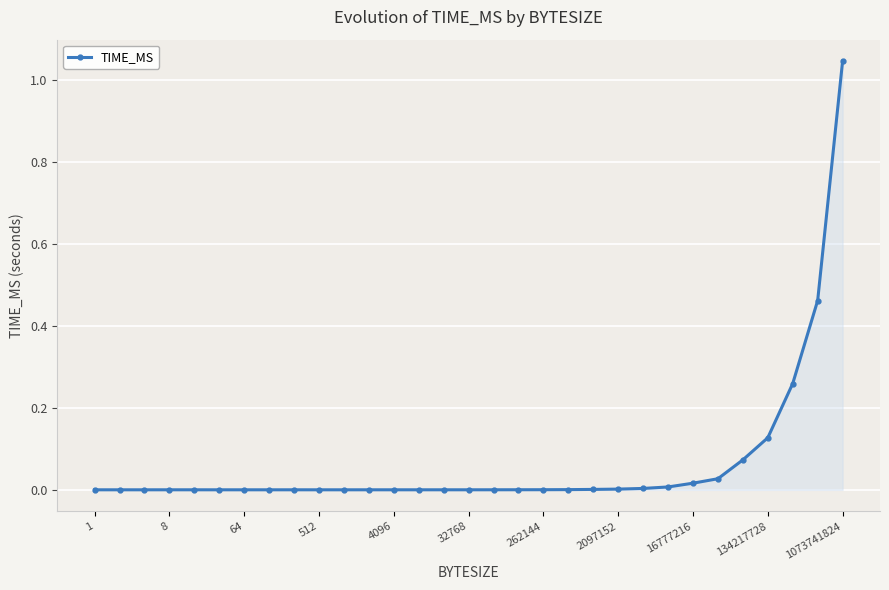

What is the sum of all values?

2.0